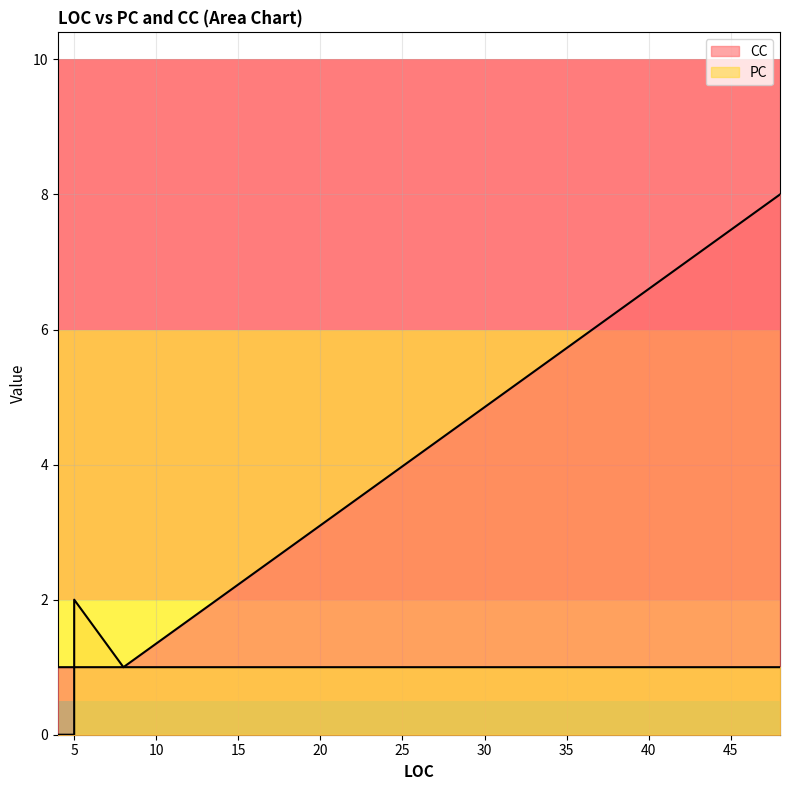

List the series in order of their peak value, highest first.

CC, PC